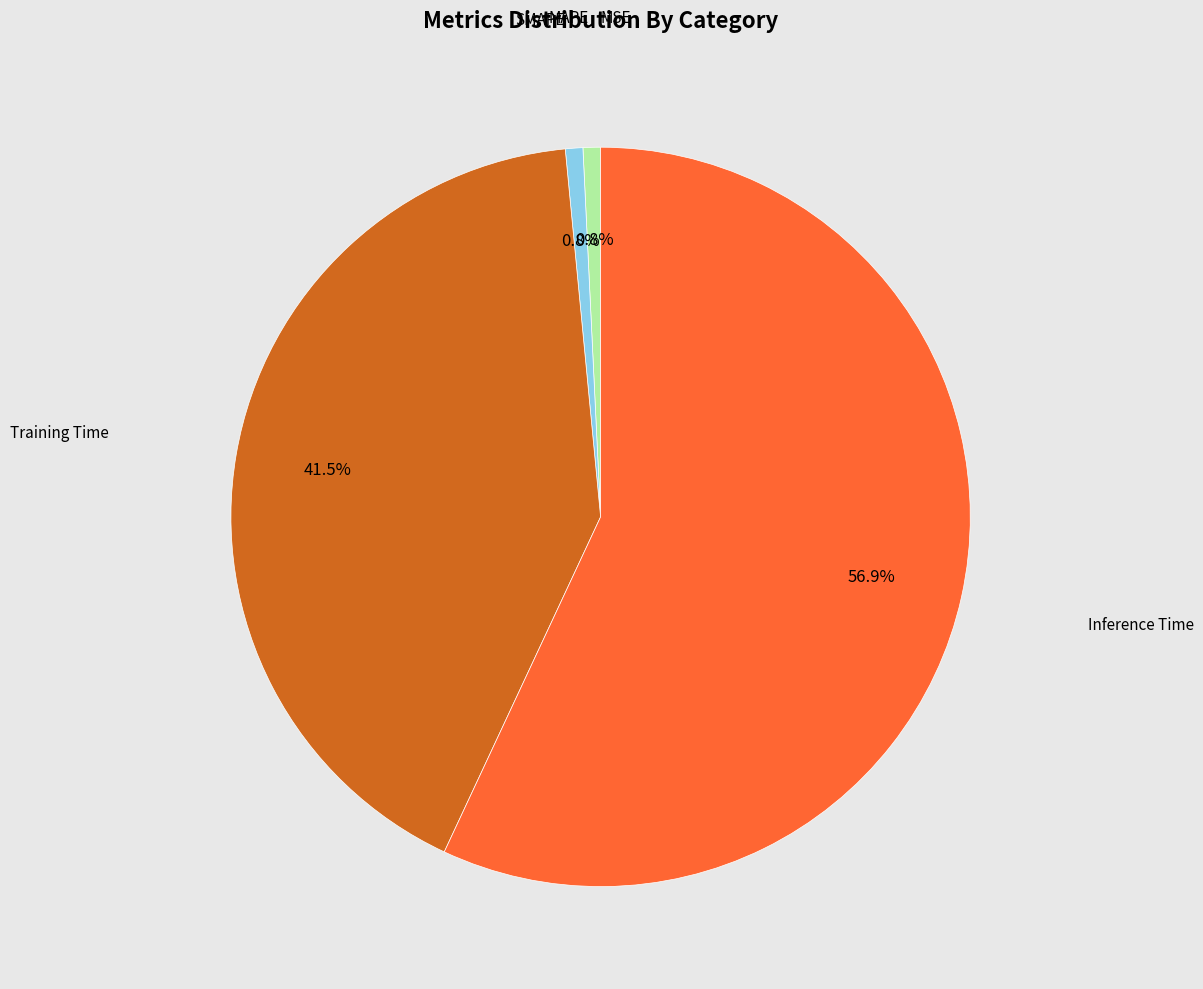

Does any single category account for the majority?

Yes